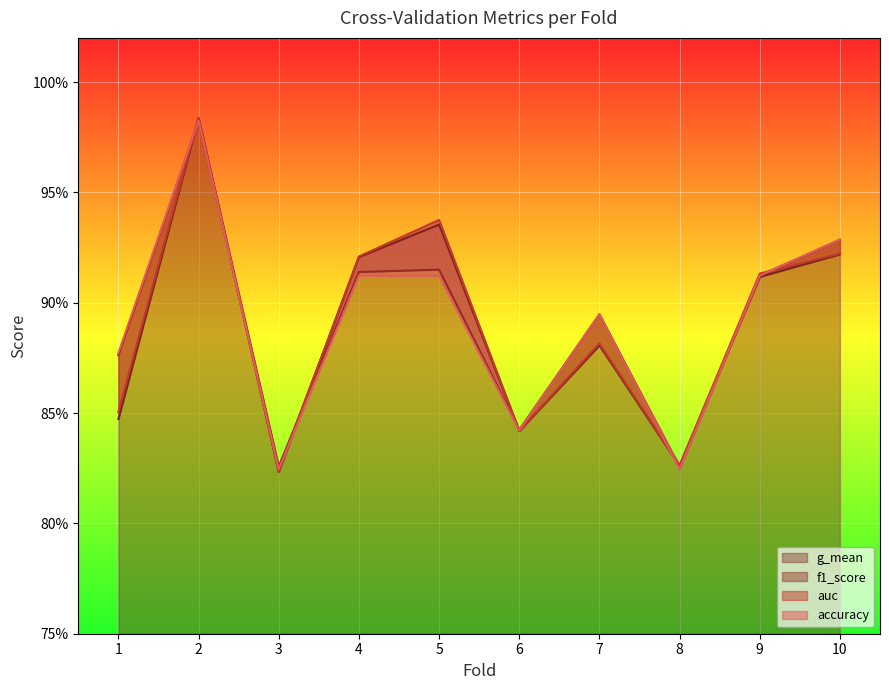

How many lines are shown in the chart?

4